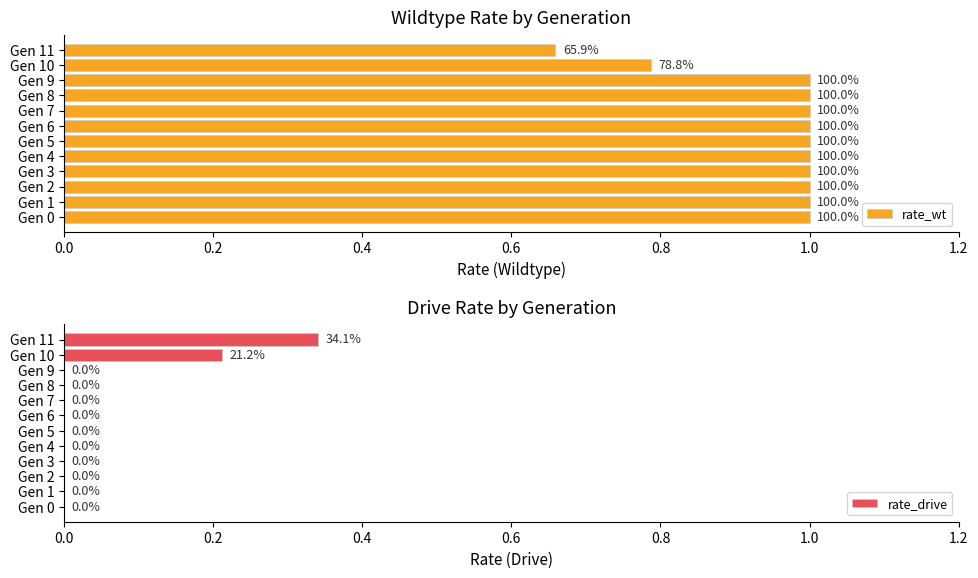

At which label does rate_drive reach its peak?

Gen 11